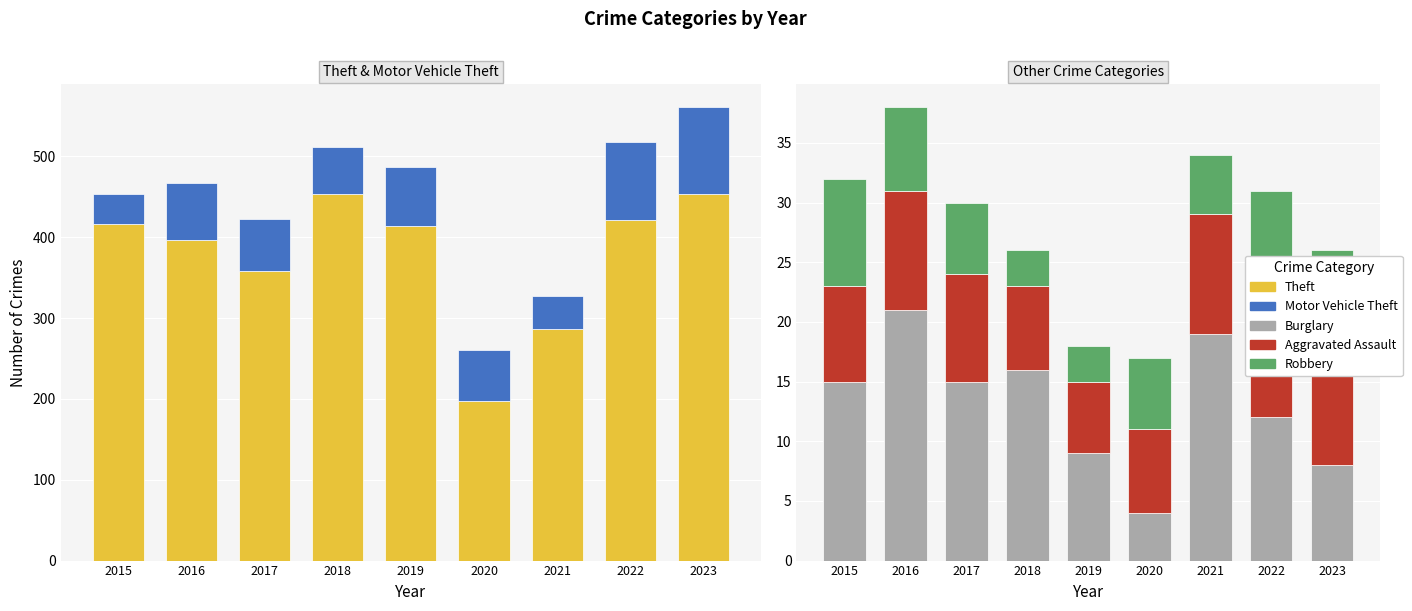

Which category has the highest value in the Theft series?

2018